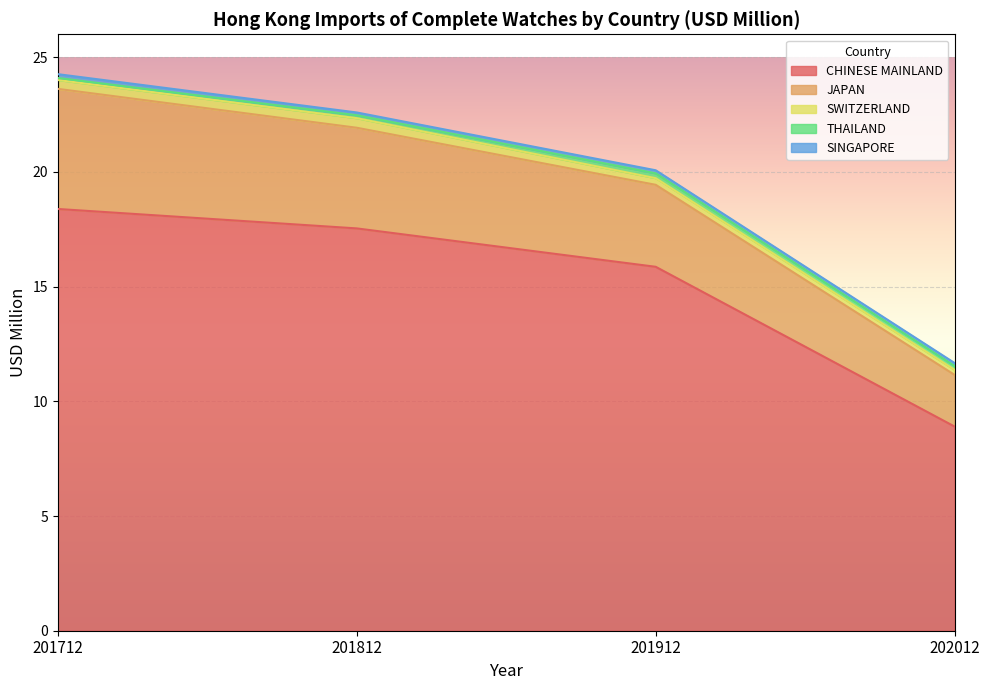

Between 201912 and 202012, which is larger?

201912